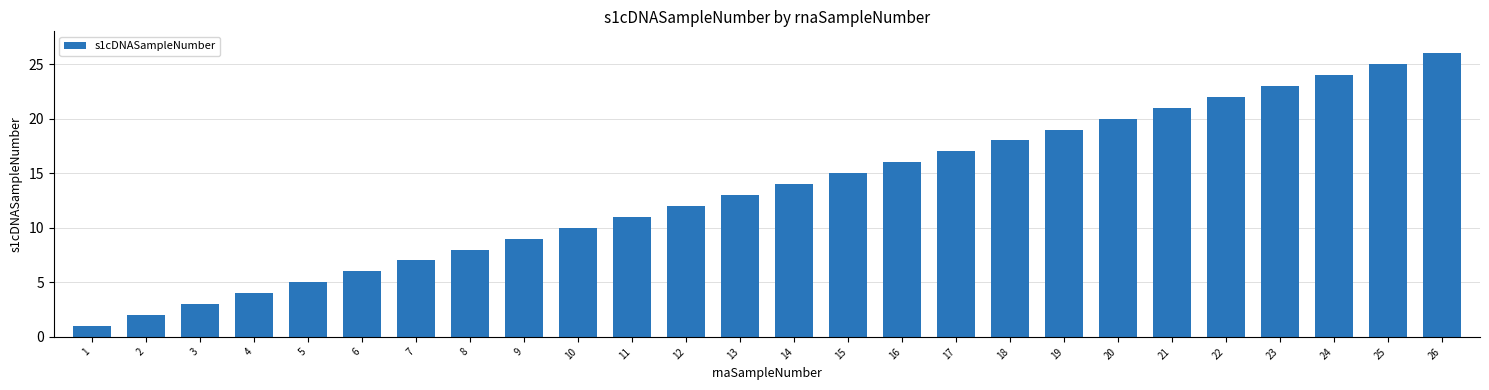

What is the smallest value displayed?

1